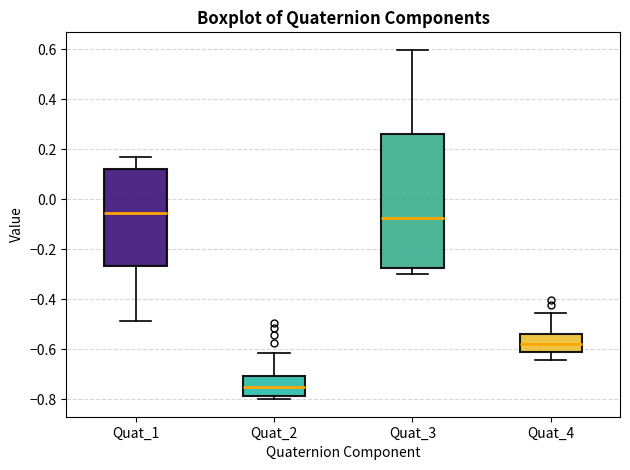

Reading left to right, read every box against the y-axis: the position of its median line, the range the box covers, and the ends of its whiskers. The values are not printed on the chart, so give them approximately, as read against the axis.

Quat_1: median -0.06, box -0.26 to 0.12, whiskers -0.48 to 0.16
Quat_2: median -0.76, box -0.78 to -0.70, whiskers -0.80 to -0.62
Quat_3: median -0.08, box -0.28 to 0.26, whiskers -0.30 to 0.60
Quat_4: median -0.58, box -0.60 to -0.54, whiskers -0.64 to -0.46